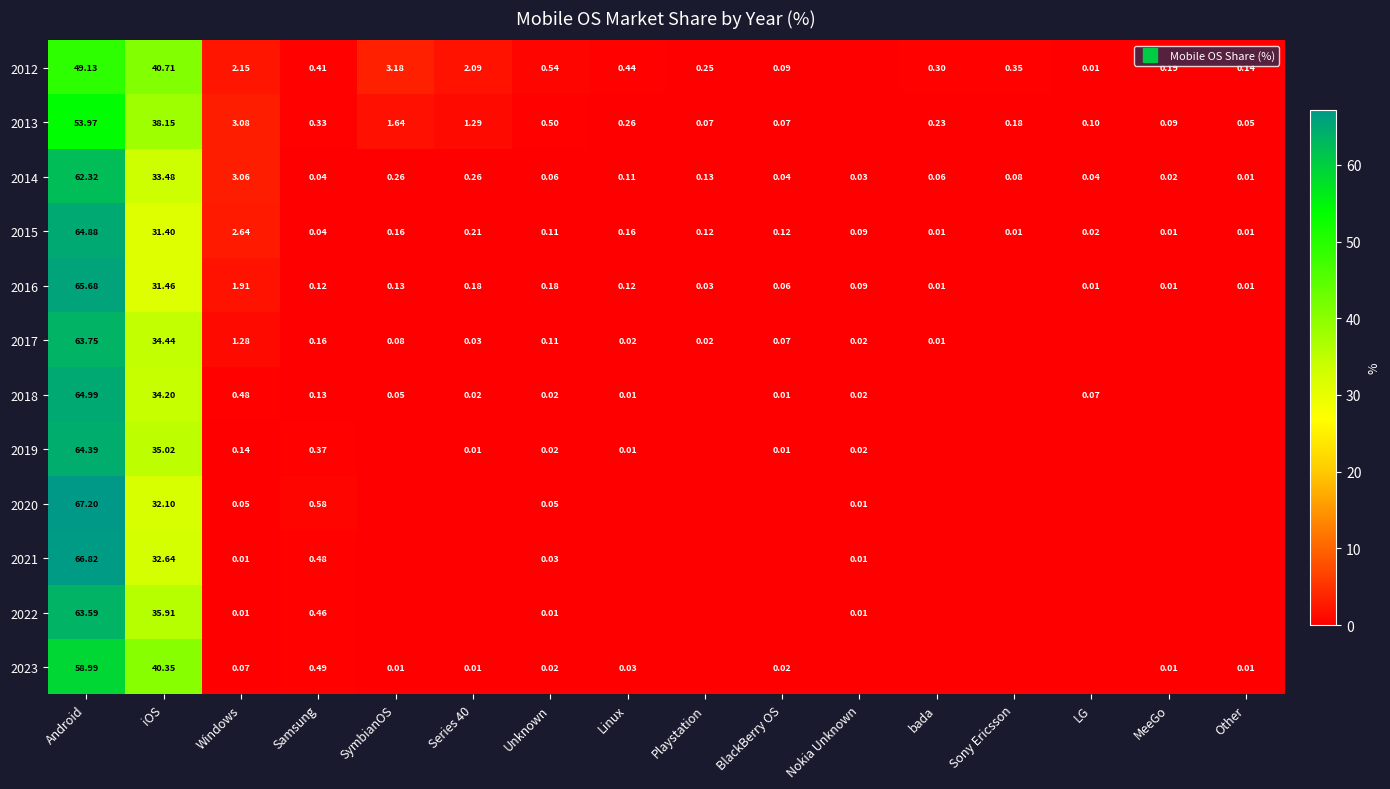

What is the difference between the maximum and second lowest values in the 2023 series?

59.0